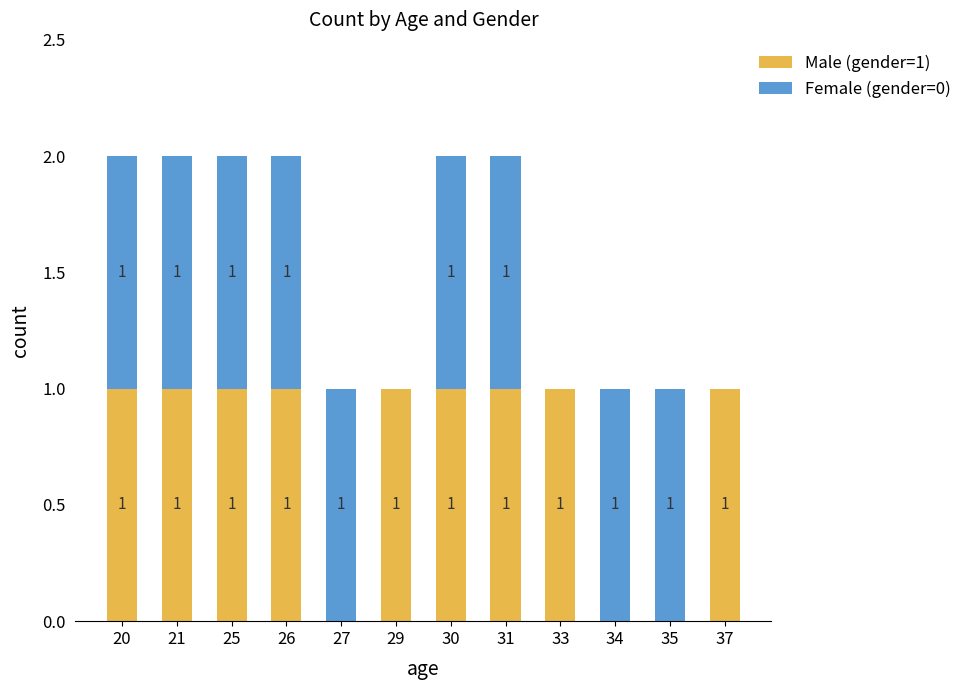

Reading left to right, transcribe the values for Male (gender=1).

20=1	21=1	25=1	26=1	27=0	29=1	30=1	31=1	33=1	34=0	35=0	37=1